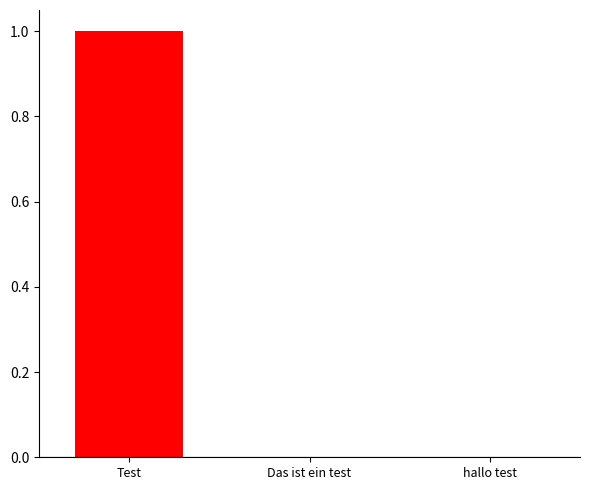

True or false: the data shows 0 at Das ist ein test.

True